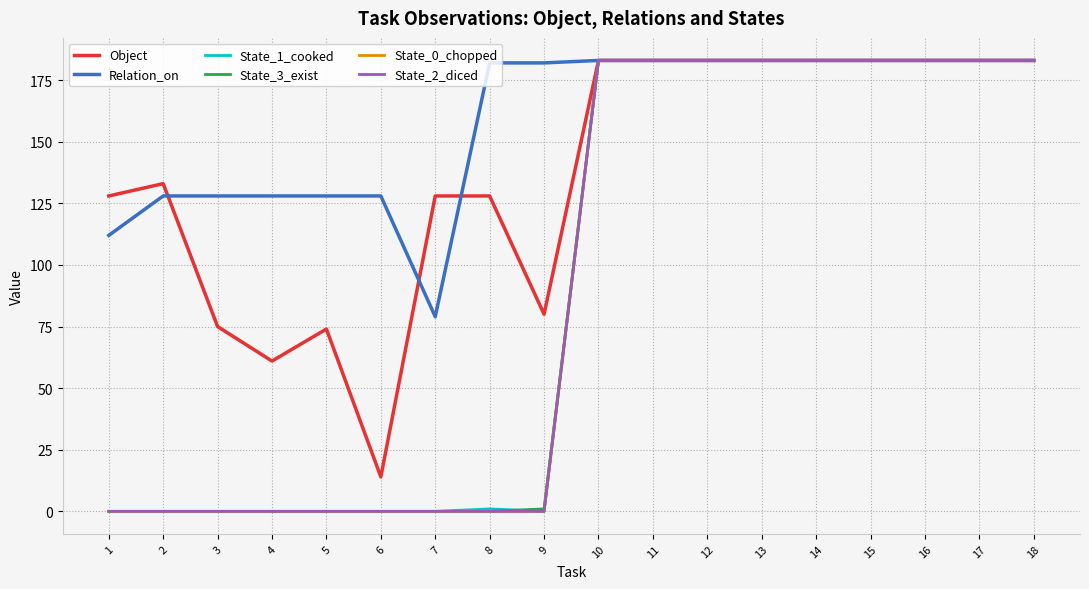

At which label does Relation_on reach its minimum?

7